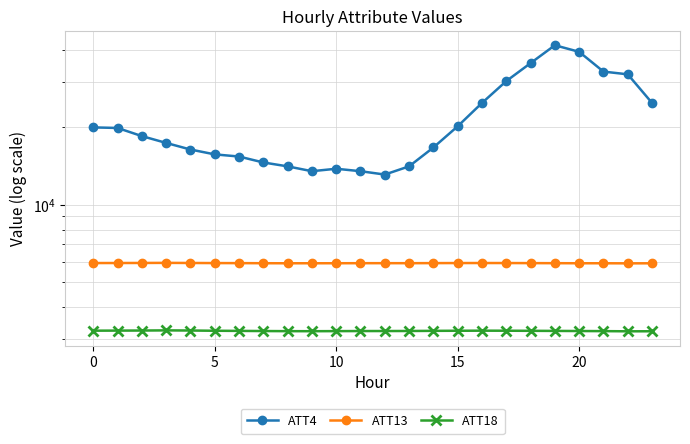

The ATT18 series shows 732.2 at 16. True or false?

False